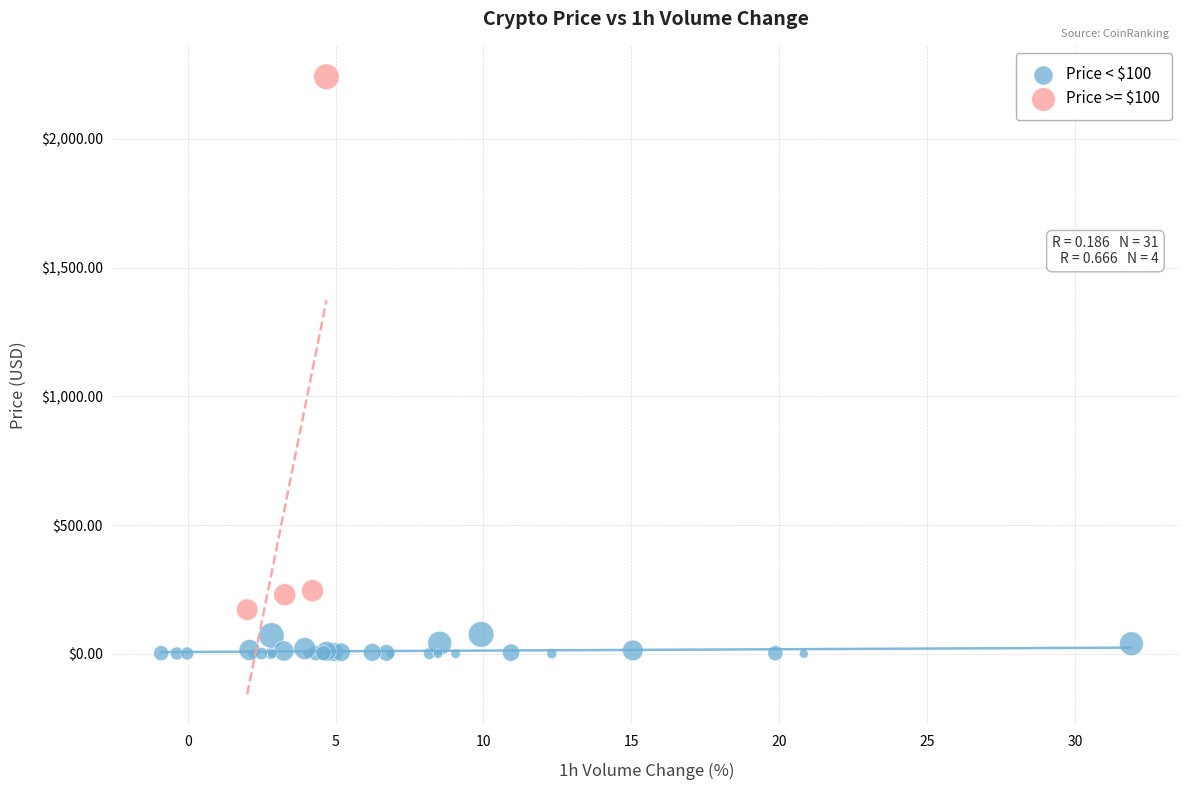

Which series reaches the minimum Y coordinate?

Price < $100